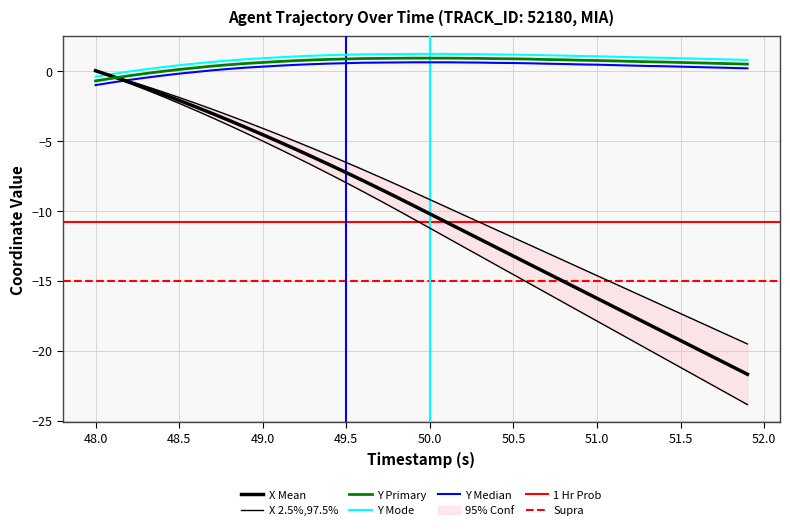

Where do X and Y first cross each other?

48.0 and 48.5